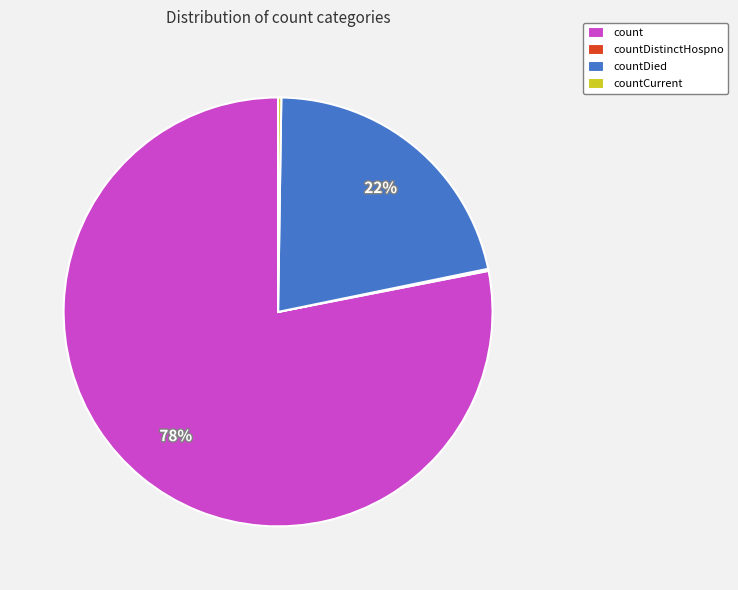

To the nearest percent, what is the average slice percentage?

25%